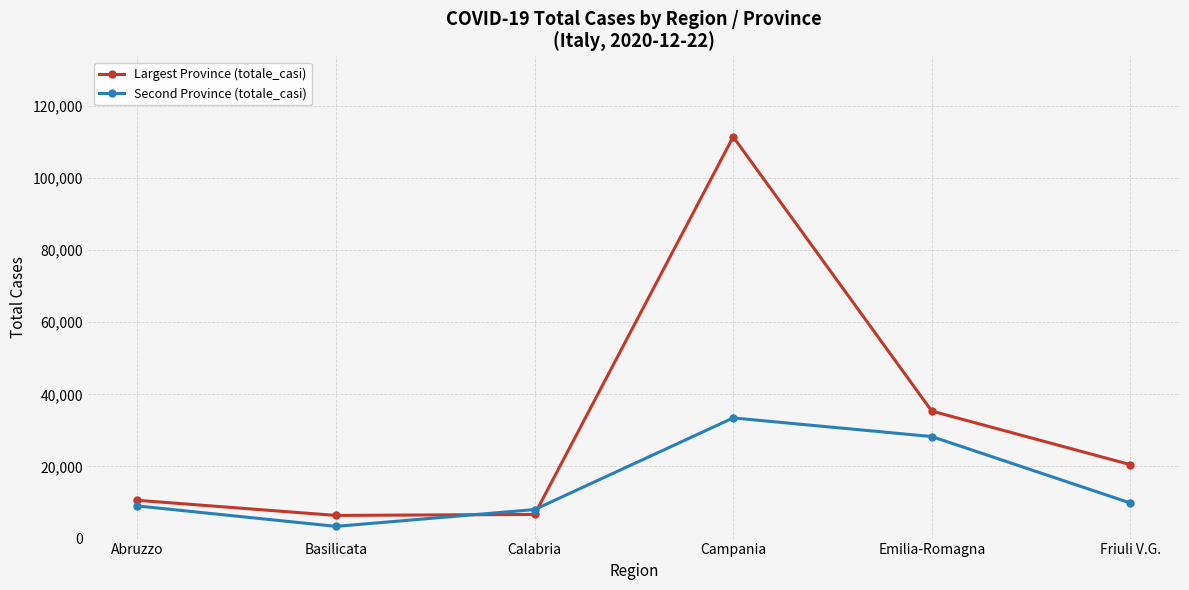

What is the difference between the second highest and minimum values in the Second Province (totale_casi) series?

24908